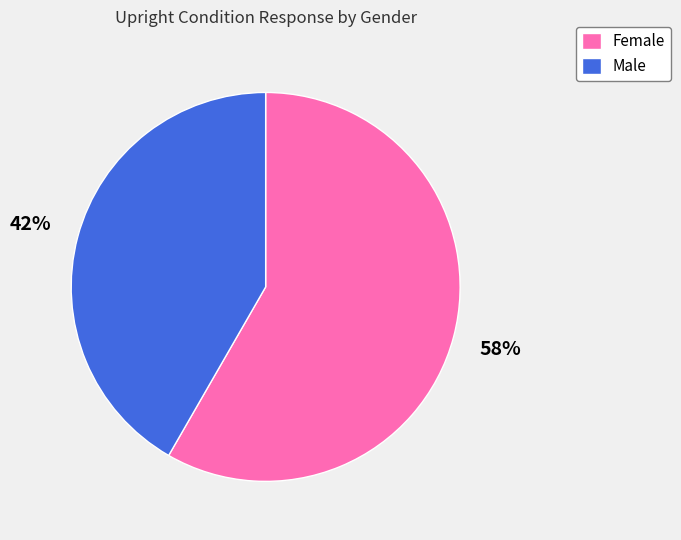

To the nearest percent, what is the average slice percentage?

50%